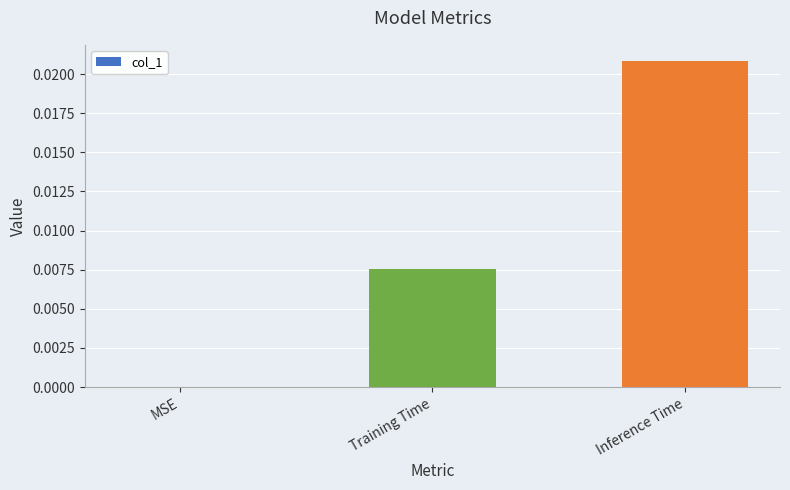

True or false: the data shows 0.0 at MSE.

True